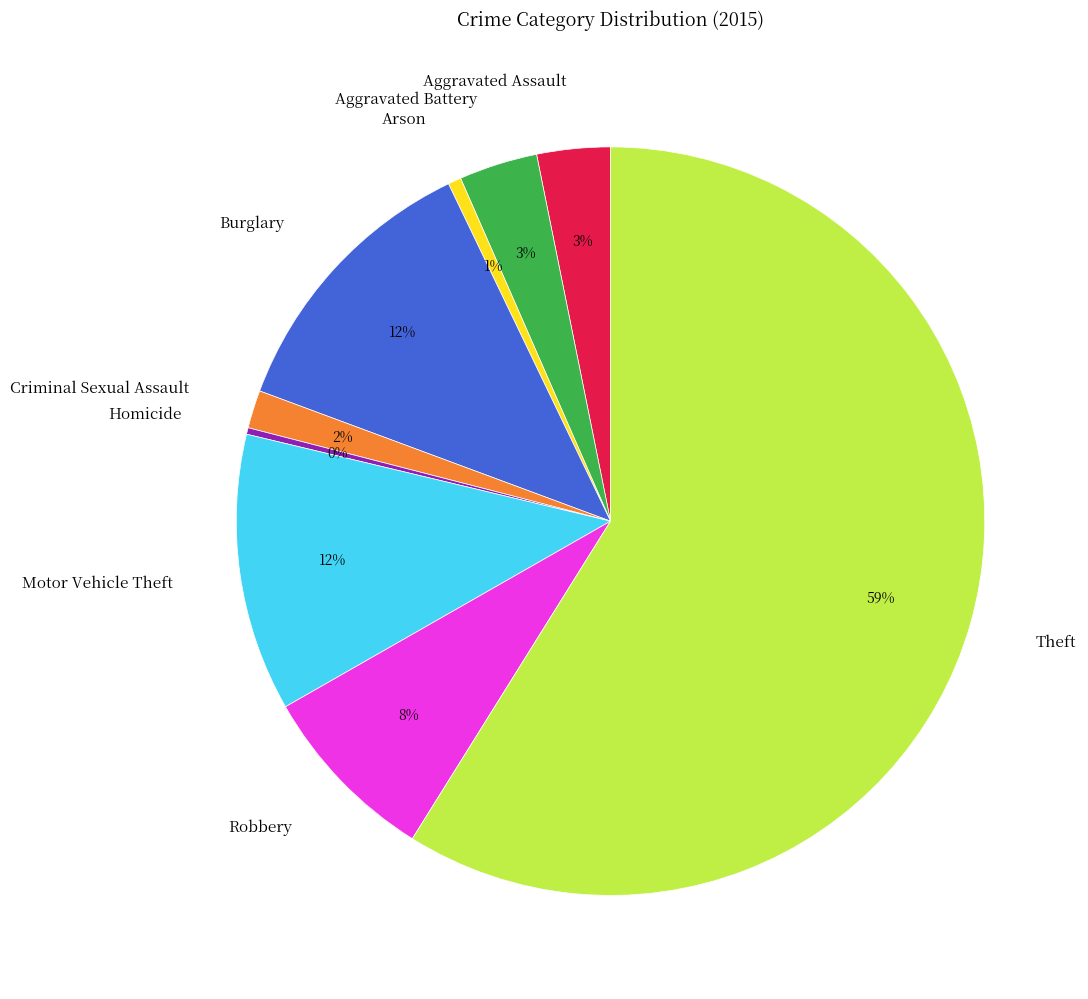

To the nearest percent, what percentage of the pie is Aggravated Battery?

3%